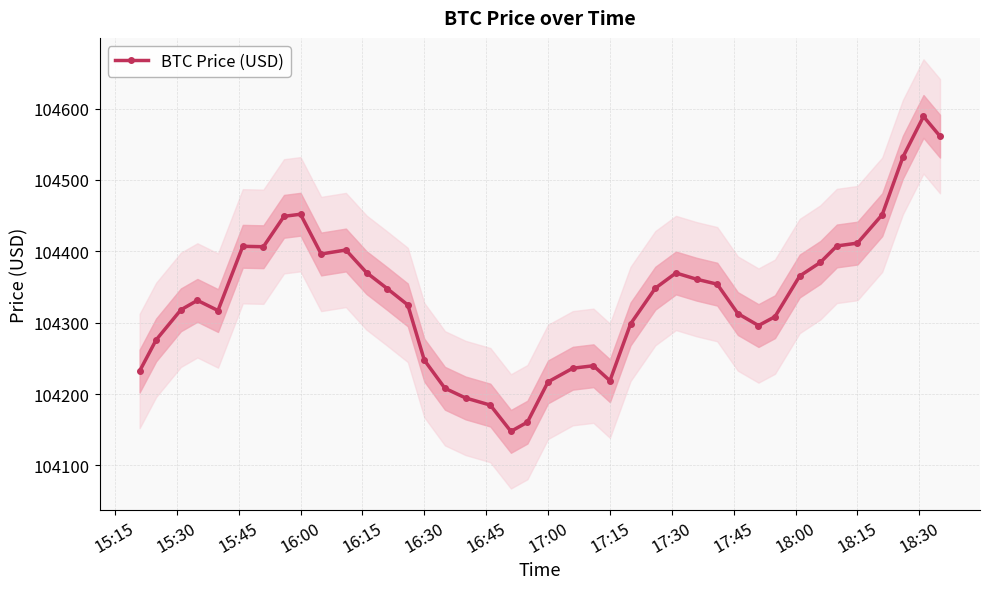

How many points are higher than both their immediate neighbors (excluding endpoints)?

7